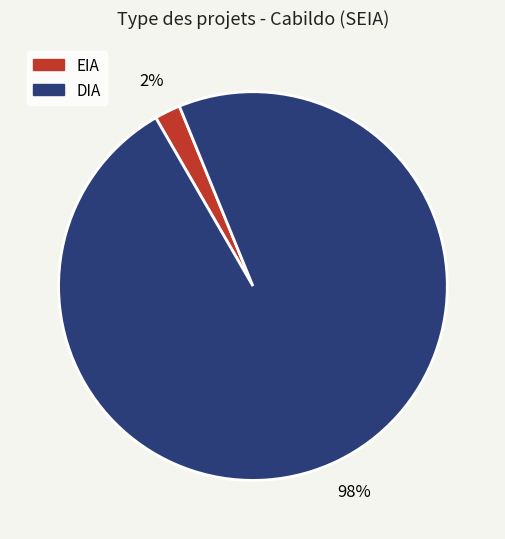

To the nearest percent, what is the average slice percentage?

50%